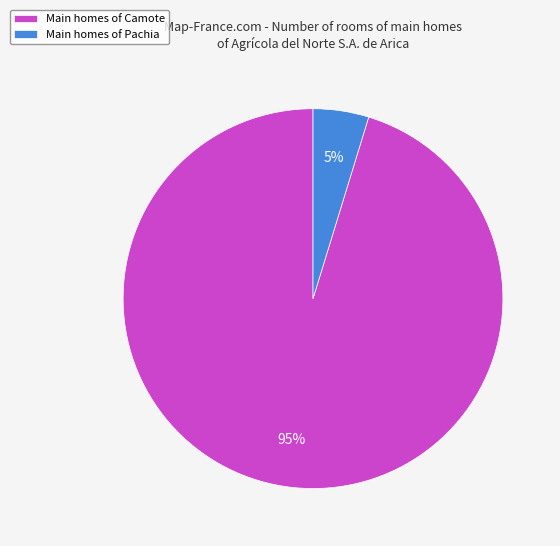

To the nearest percent, what portion does Main homes of Camote represent?

95%